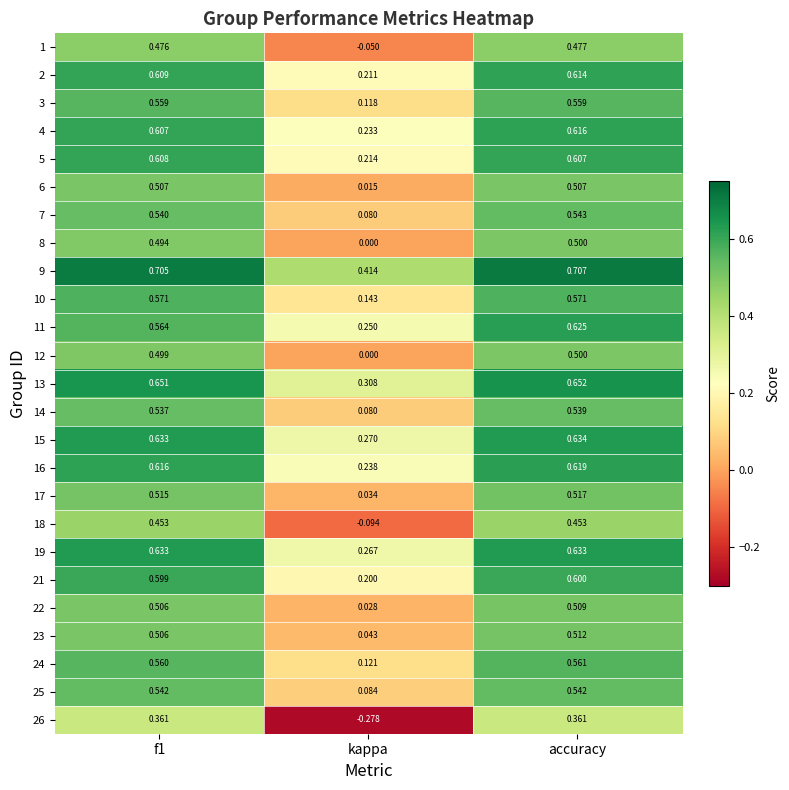

At which category does the chart reach its minimum across all series?

kappa